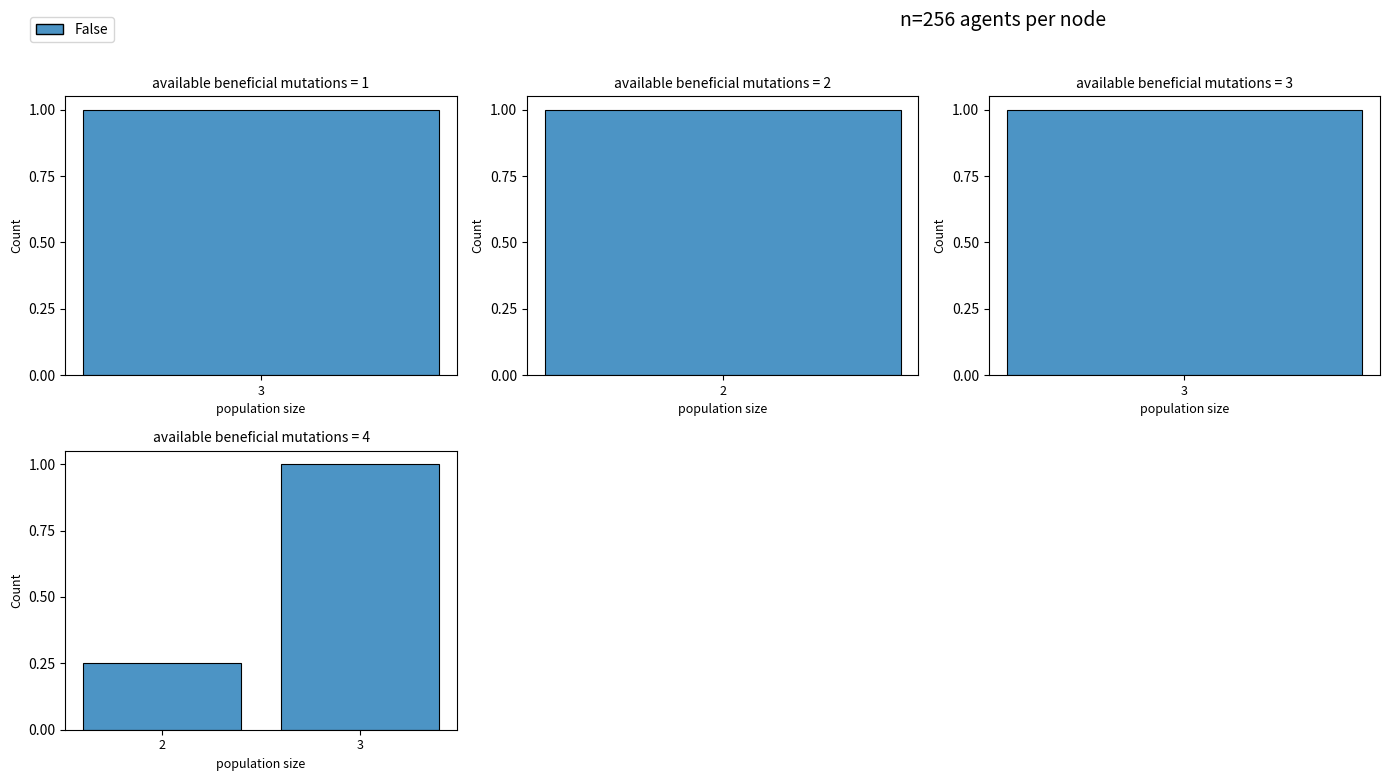

Are the bars horizontal?

No